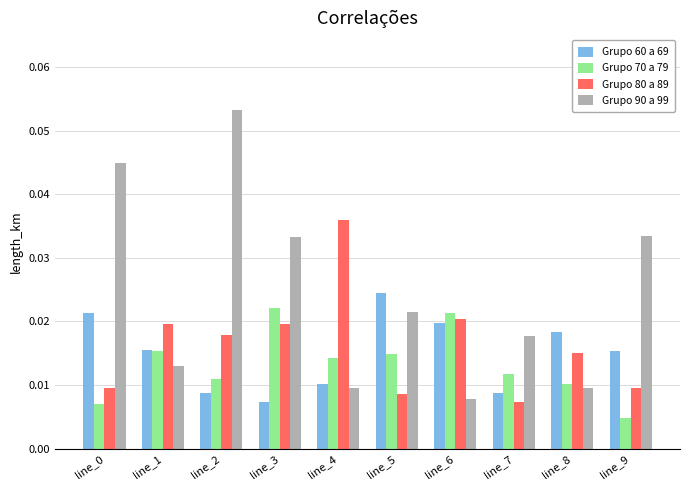

Count the Grupo 60 a 69 values in the range 0 to 1.

10